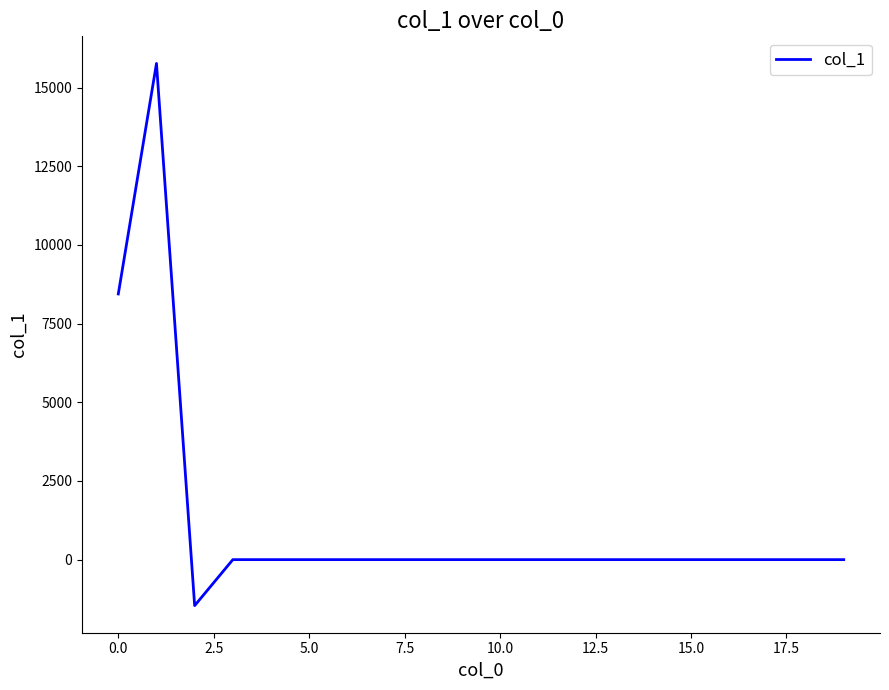

What is the smallest value displayed?

-1461.0